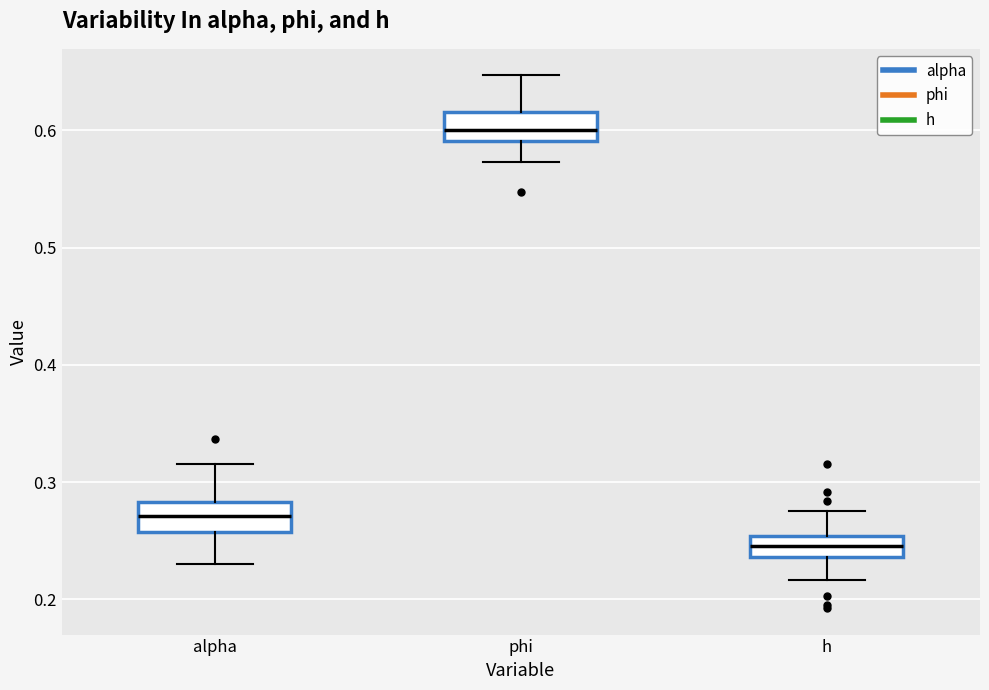

Which box has the lowest median line?

h